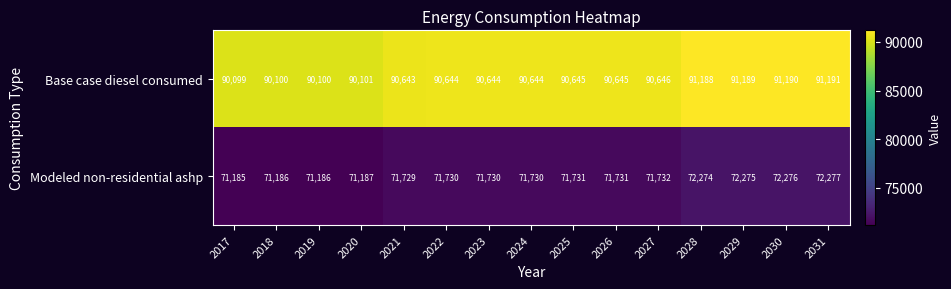

The Base case diesel consumed series shows 155744 at 2031. True or false?

False